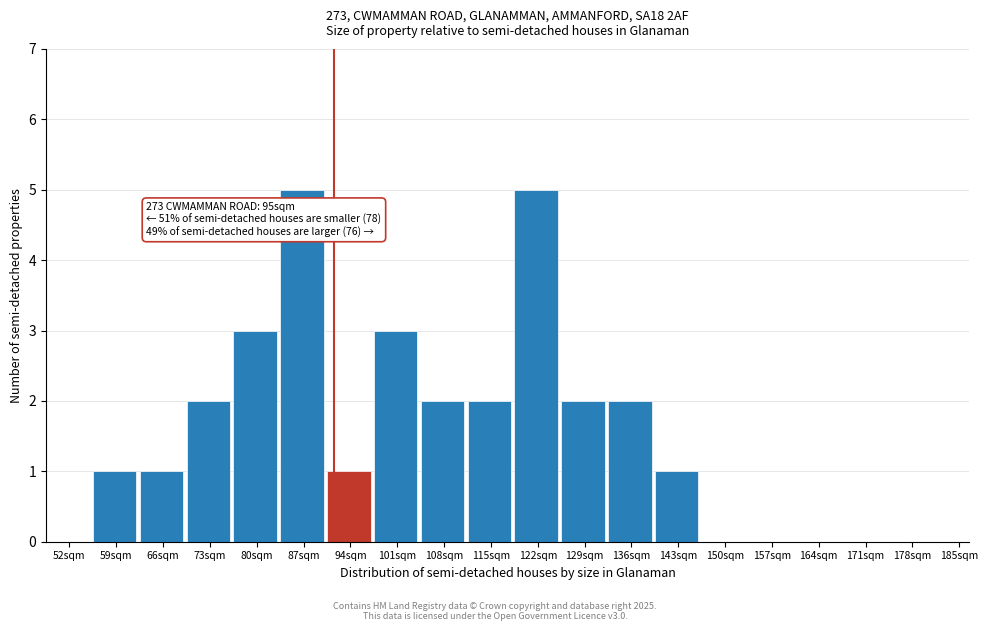

Reading right to left, what are all the values shown in this chart?

185sqm=0	178sqm=0	171sqm=0	164sqm=0	157sqm=0	150sqm=0	143sqm=1	136sqm=2	129sqm=2	122sqm=5	115sqm=2	108sqm=2	101sqm=3	94sqm=1	87sqm=5	80sqm=3	73sqm=2	66sqm=1	59sqm=1	52sqm=0